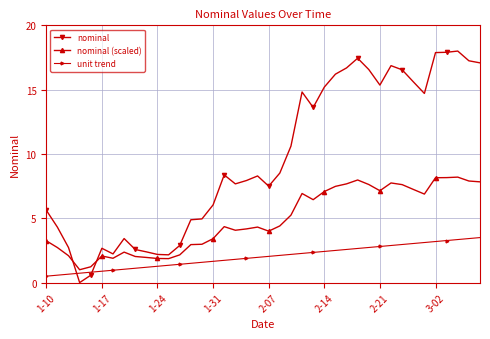

List the series in order of their peak value, highest first.

nominal, nominal (scaled), unit trend